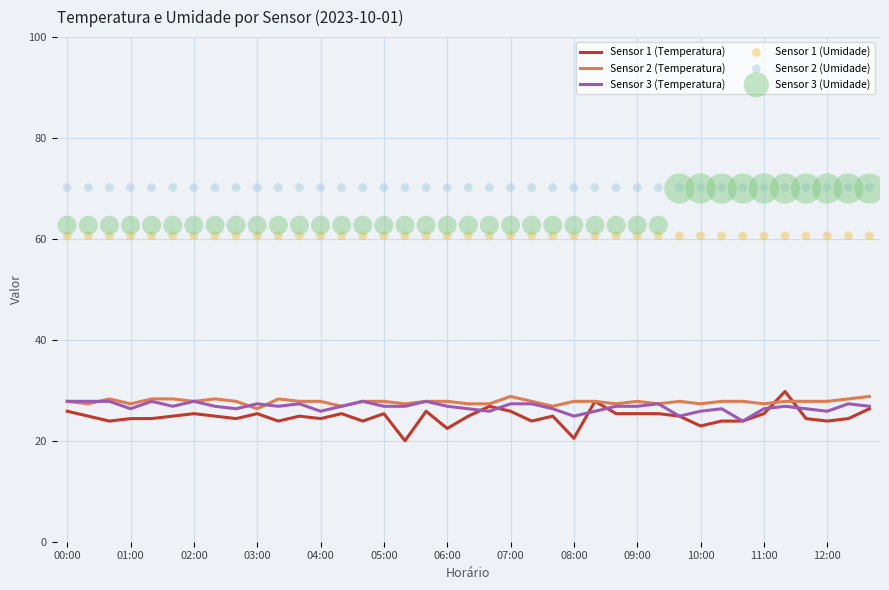

Which series has the largest Y range (max minus min)?

Sensor 1 (Temperatura)